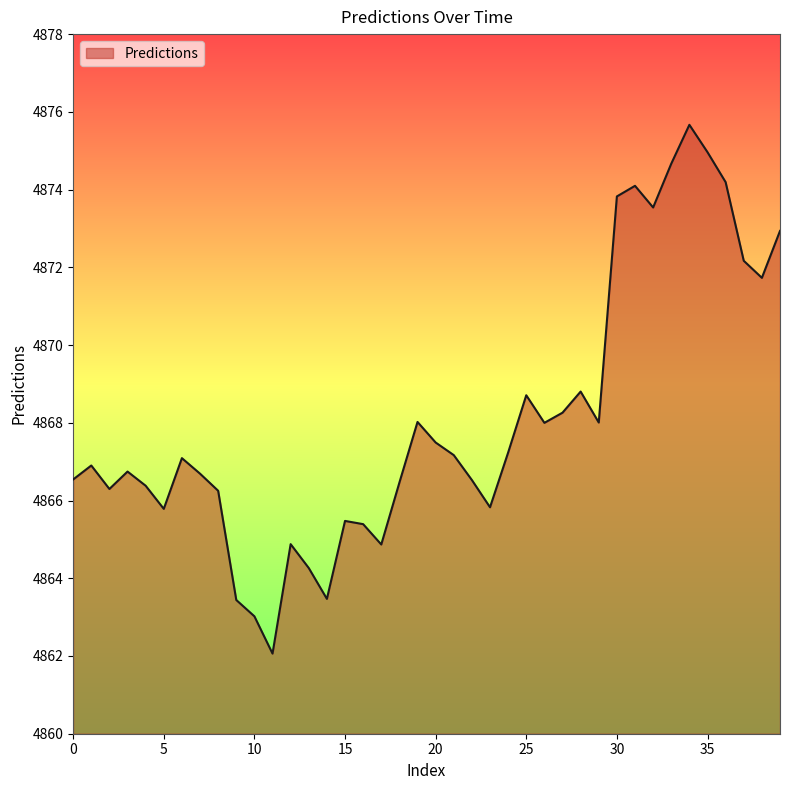

What is the greatest value displayed?

4875.7